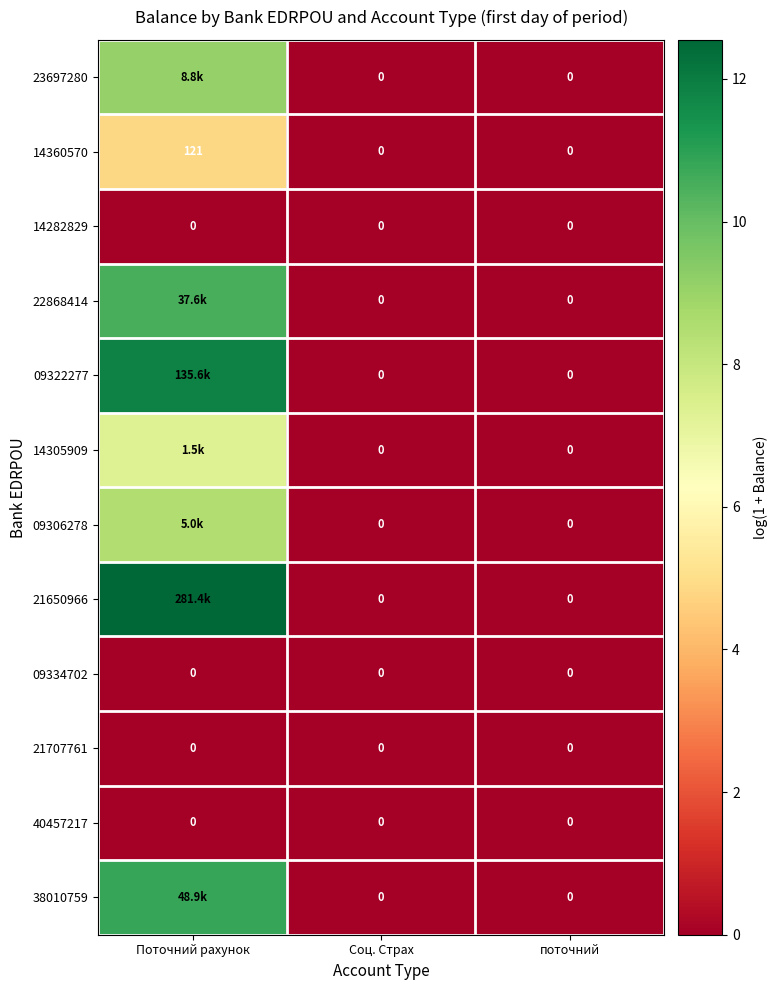

How many data points does each series have?

3